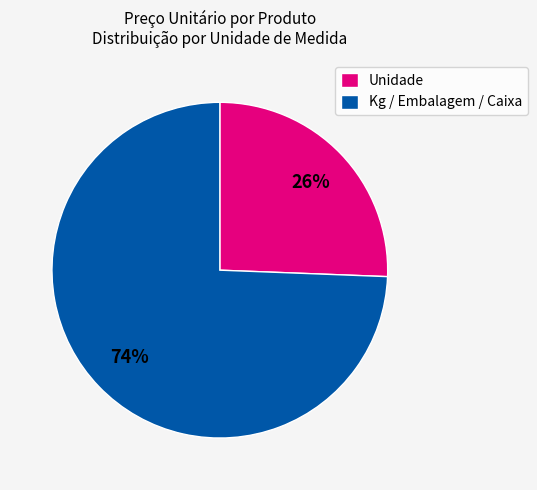

True or false: Kg / Embalagem / Caixa accounts for 61% of the total.

False